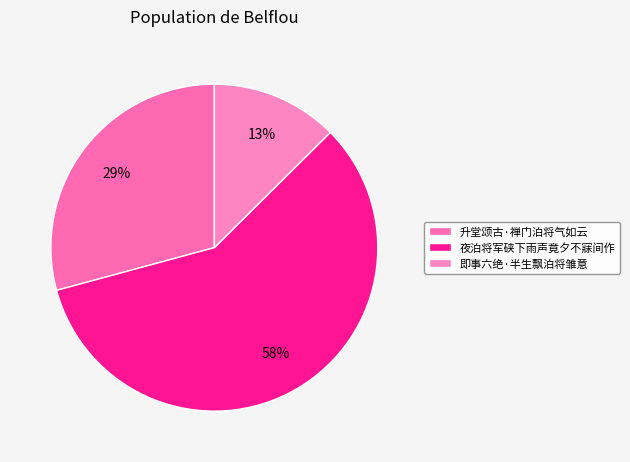

What is the majority slice?

夜泊将军硖下雨声竟夕不寐间作